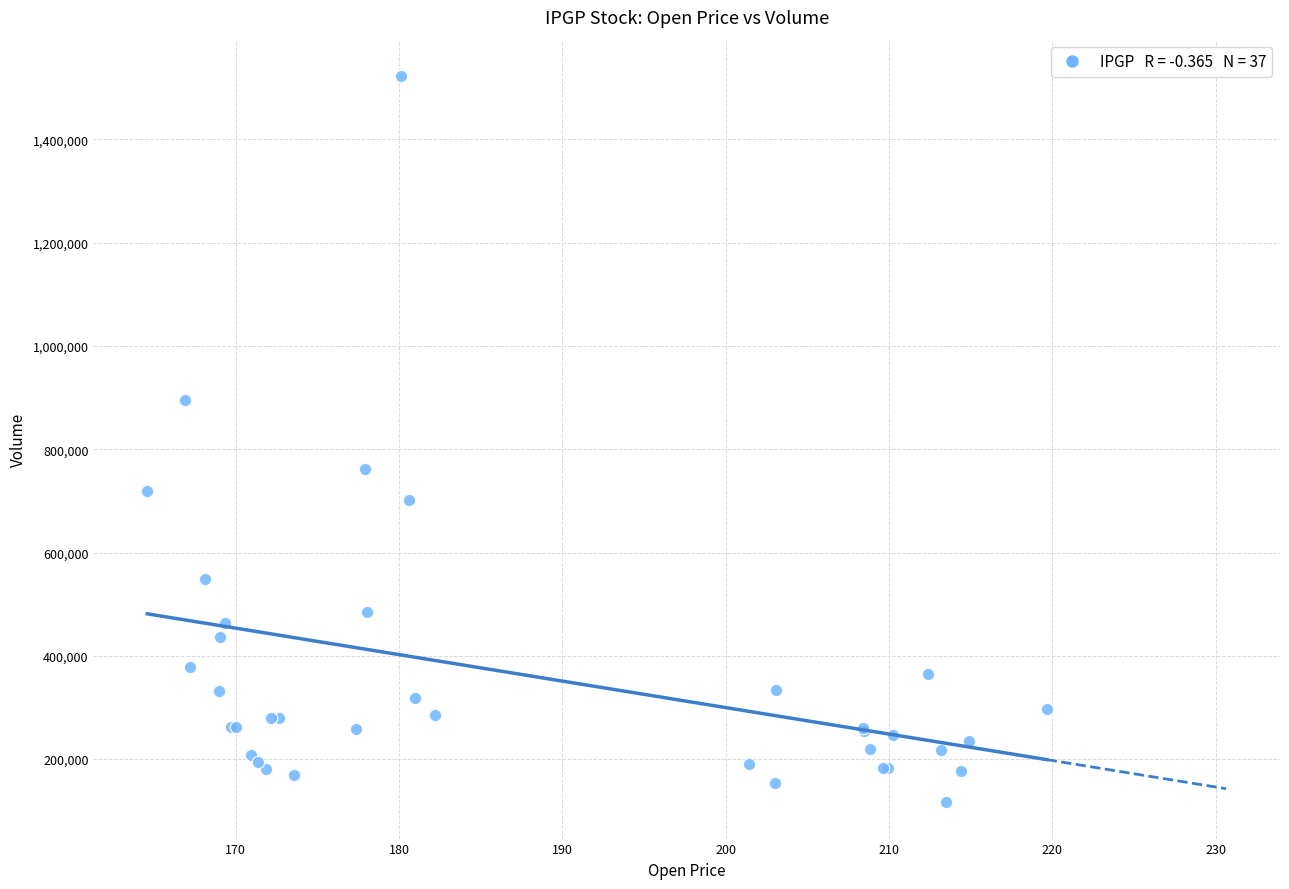

What Y value in the scatter plot is closest to 819600?

761300